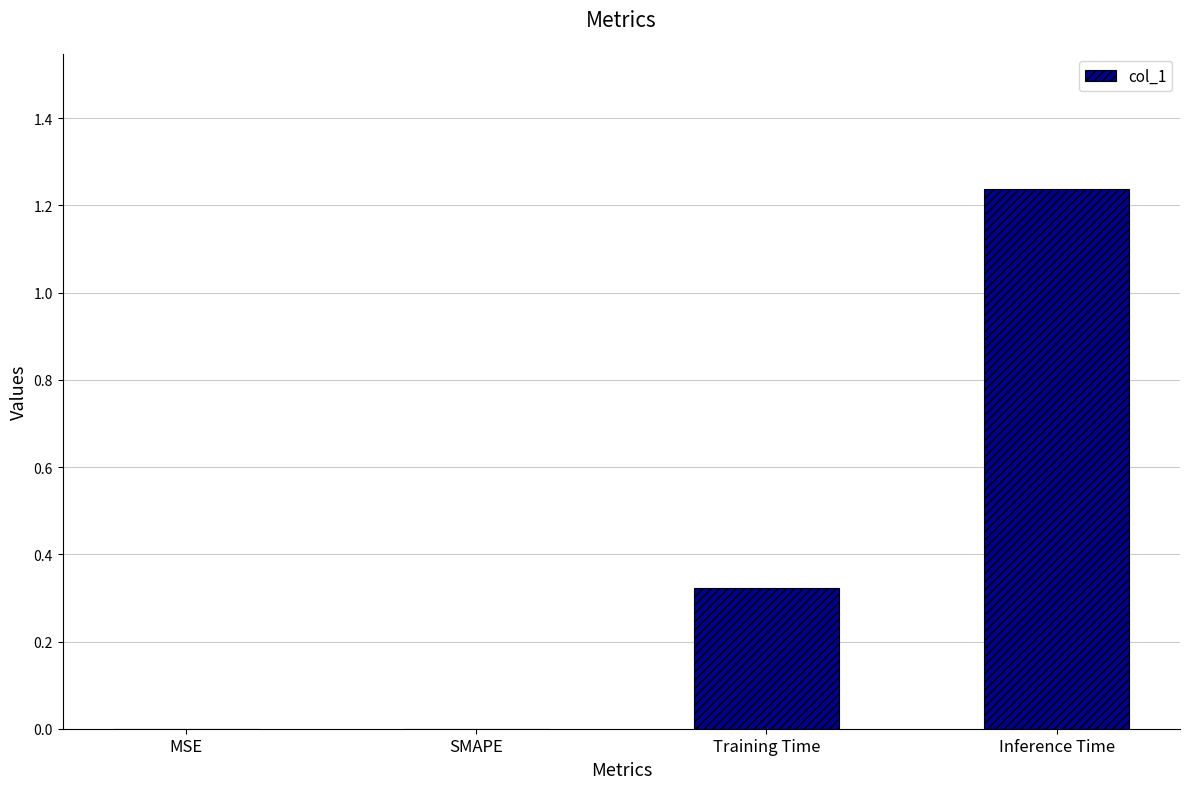

The chart shows a value of 0.5 at SMAPE. True or false?

False